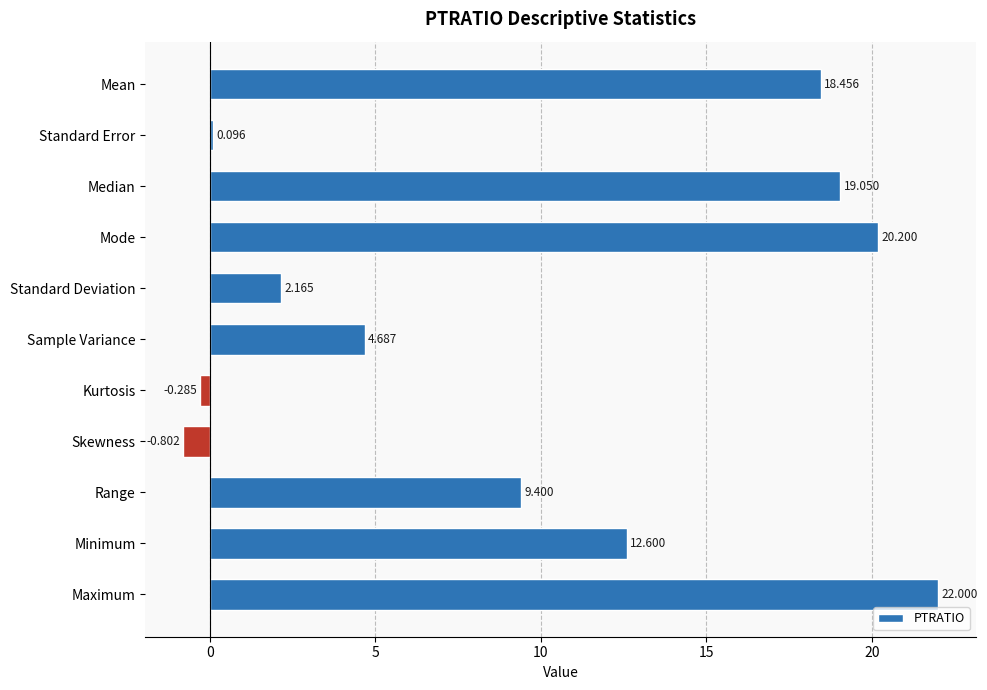

What is the maximum value shown in the chart?

22.0